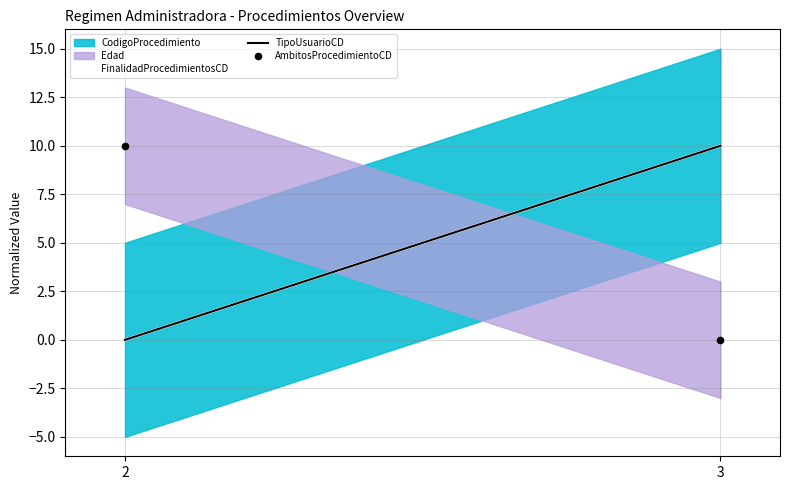

What is the average Y value?

5